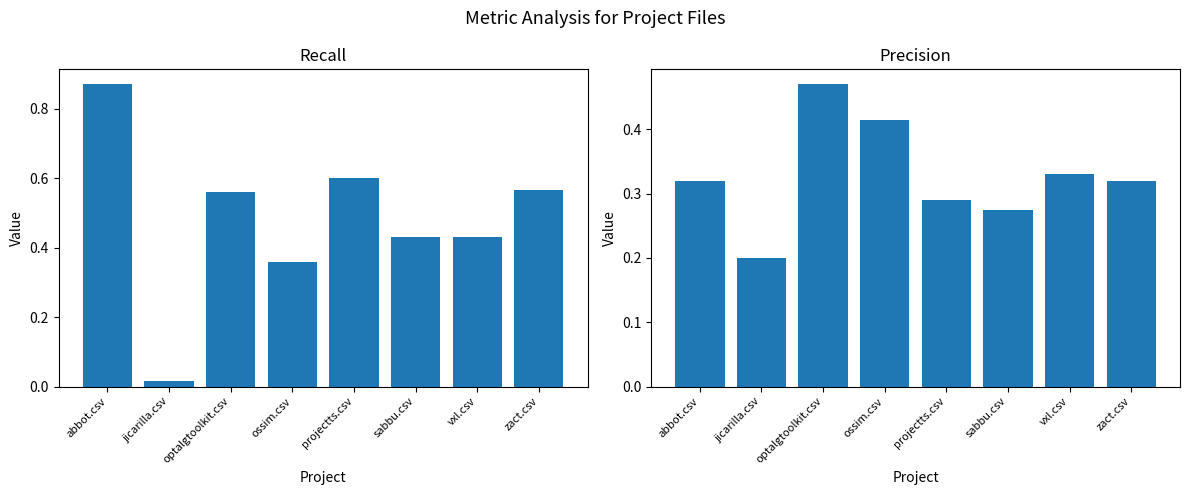

Is the value of precision at sabbu.csv greater than the value of recall at vxl.csv?

No